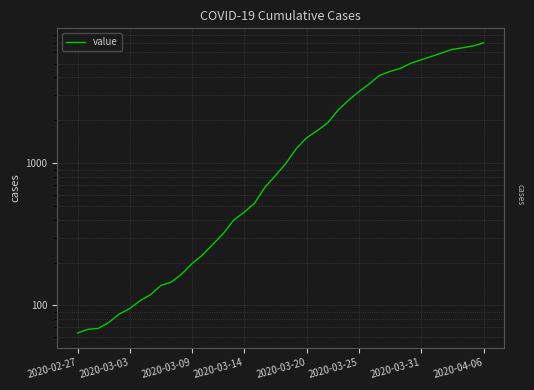

Is it true that the value at 10 is 260?

False